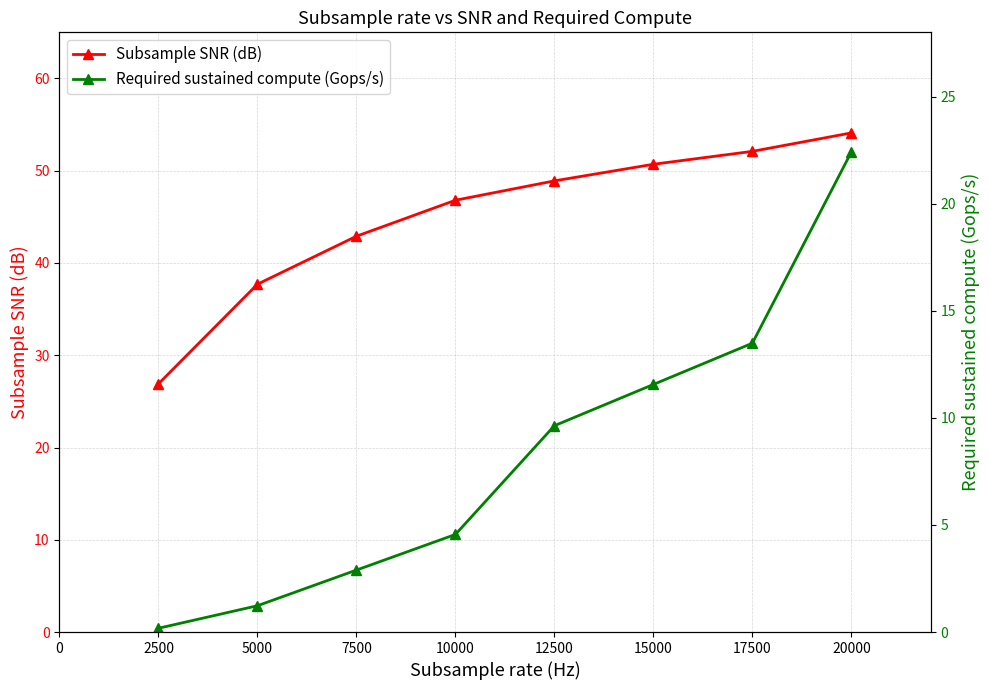

True or false: Subsample SNR (dB) has a value of 48.9 at 12500.

True